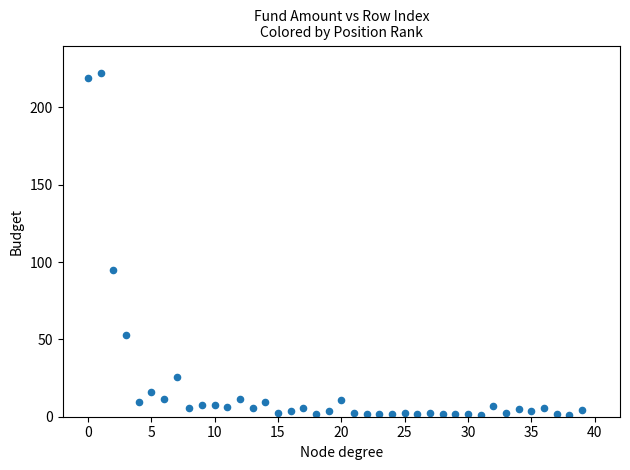

What Y value in the scatter plot is closest to 111?

94.7